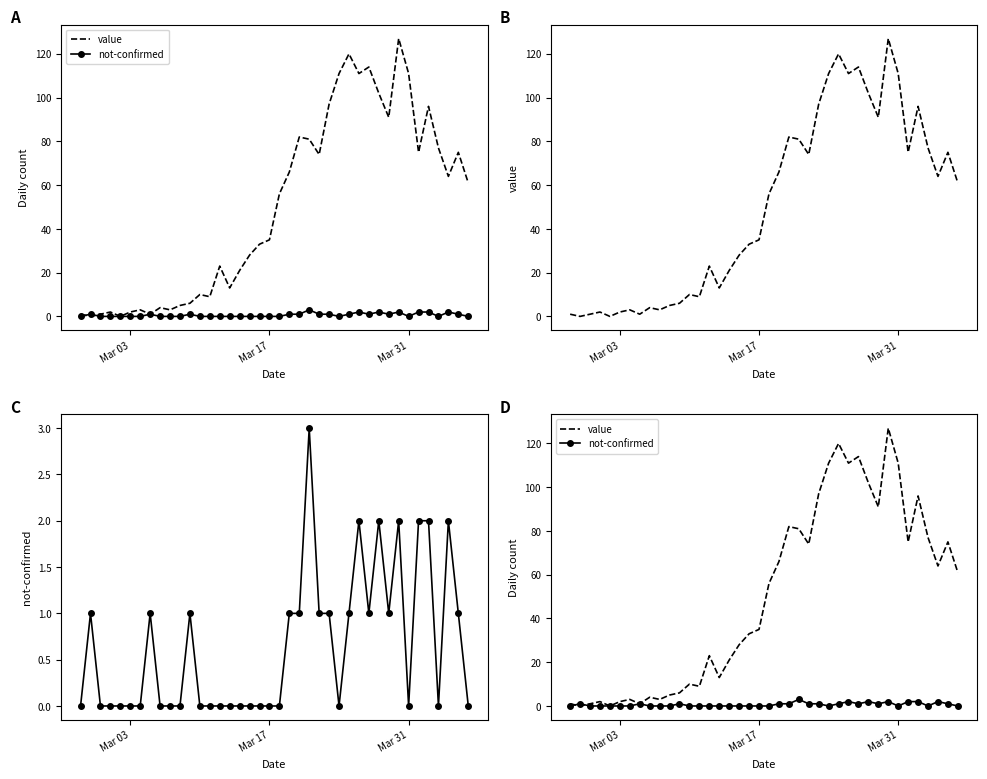

What is the highest value of the value series?

127